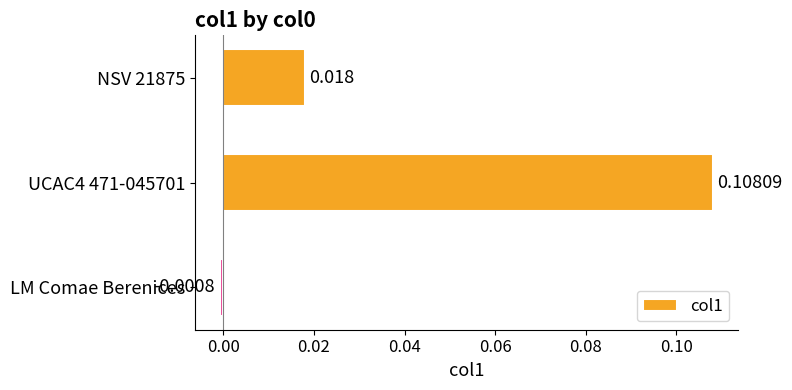

What is the label of the 3rd bar from the top?

LM Comae Berenices